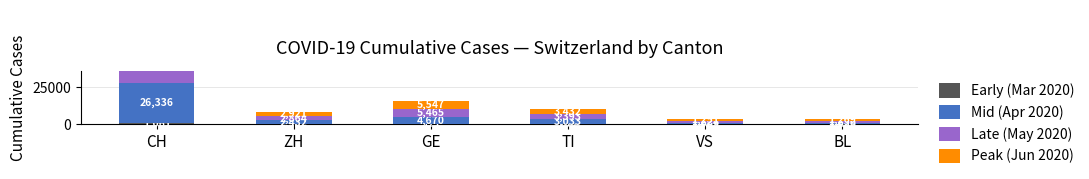

What is the label of the 5th bar from the left?

VS